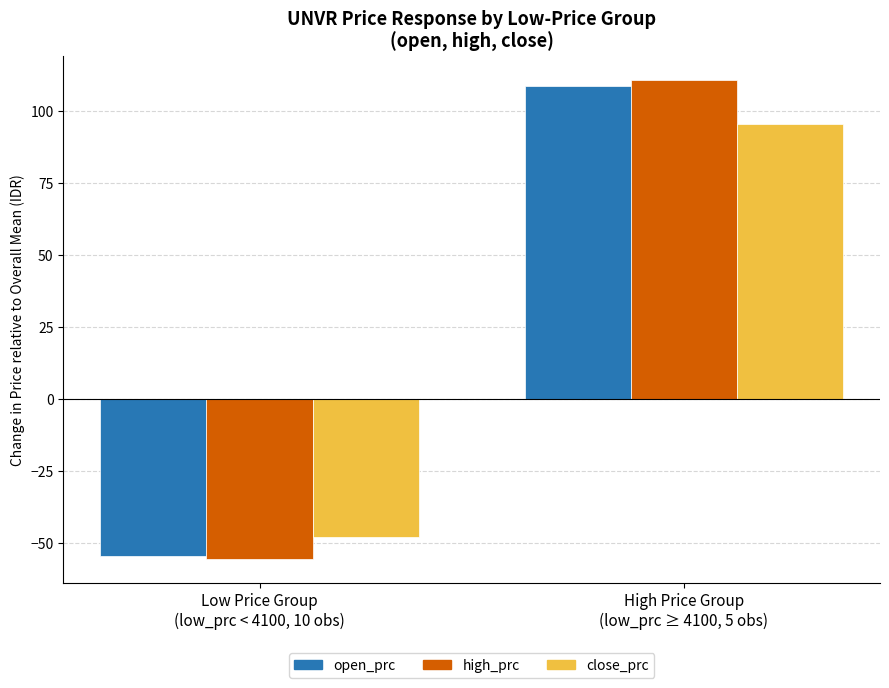

Is it true that high_prc equals -72.2 at Low Price Group
(low_prc < 4100, 10 obs)?

False